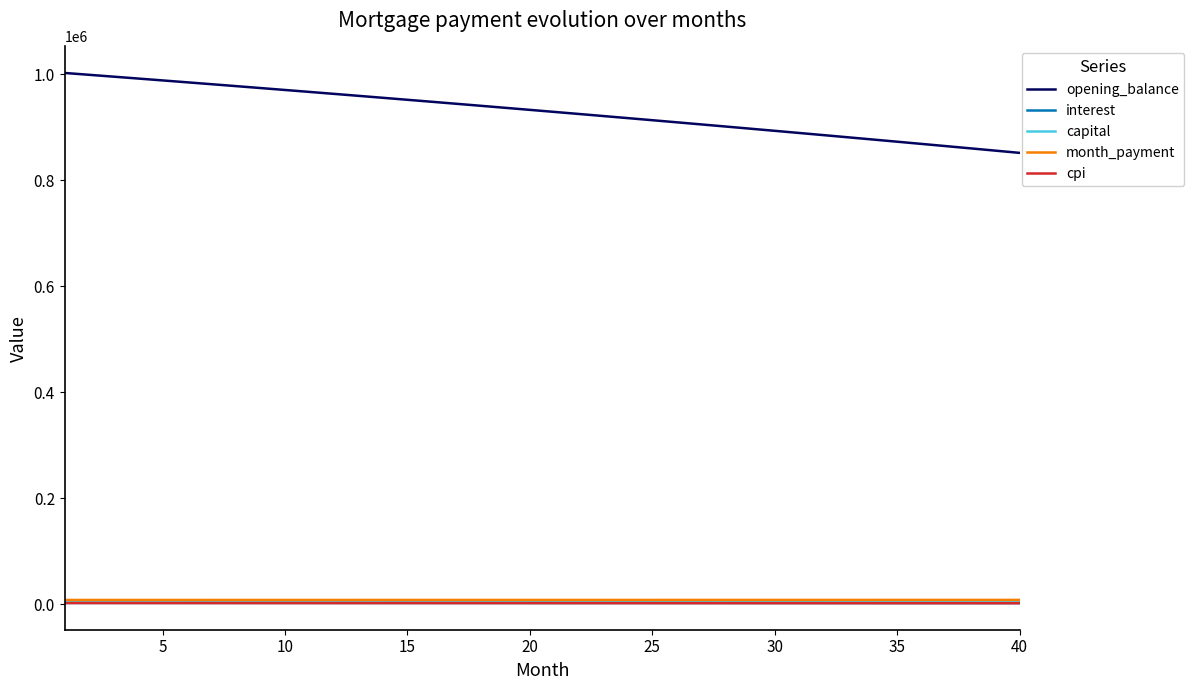

What is the maximum value shown in the chart?

1002083.3